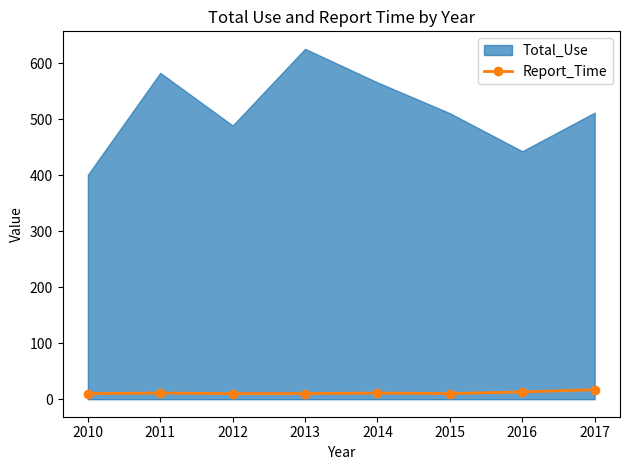

Is it true that Report_Time equals 10 at 2012?

True